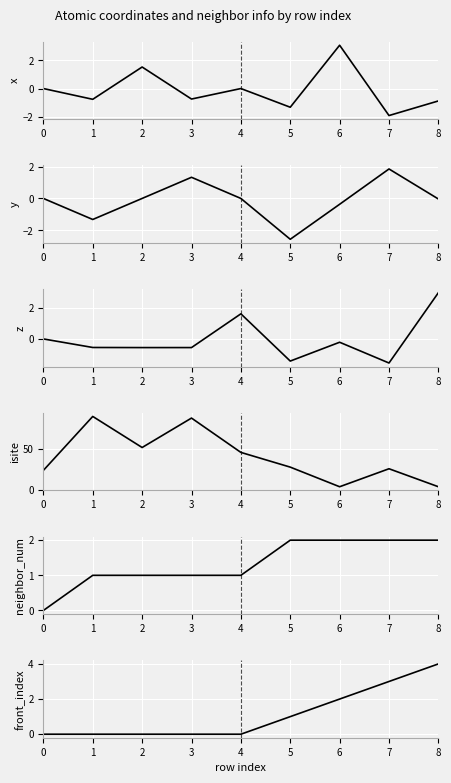

In x, how many points are higher than both neighbors (excluding endpoints)?

3